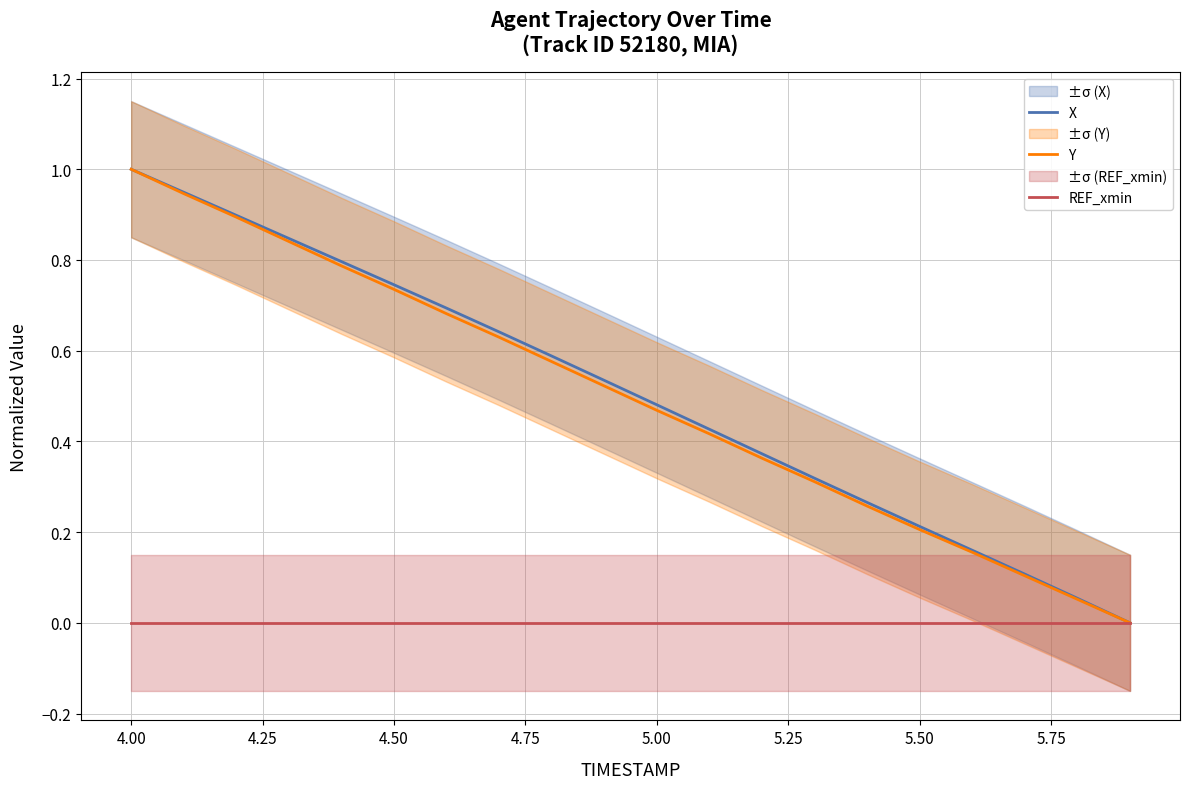

What is the difference between the maximum and second lowest values in the Y series?

0.9